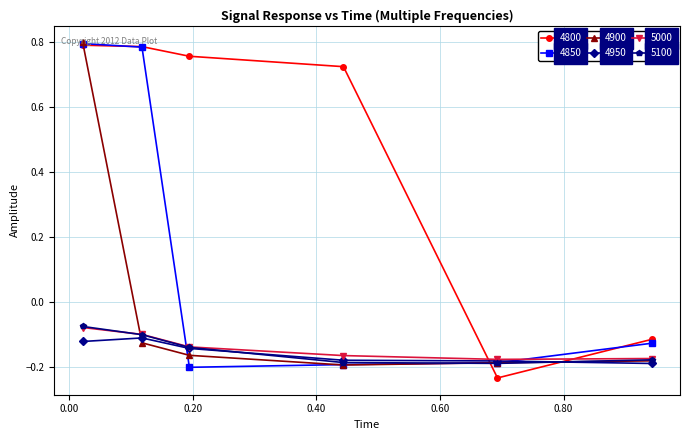

After their last crossing, which series has the higher values: 4850 or 4800?

4800